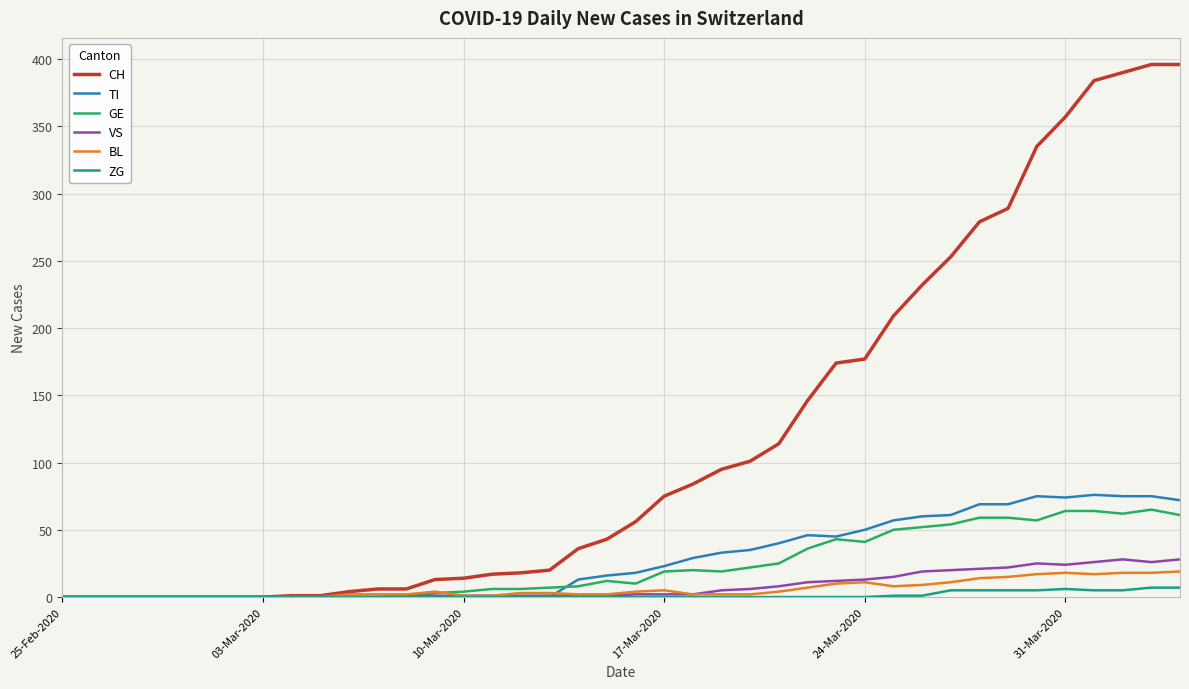

What is the maximum value shown in the chart?

396